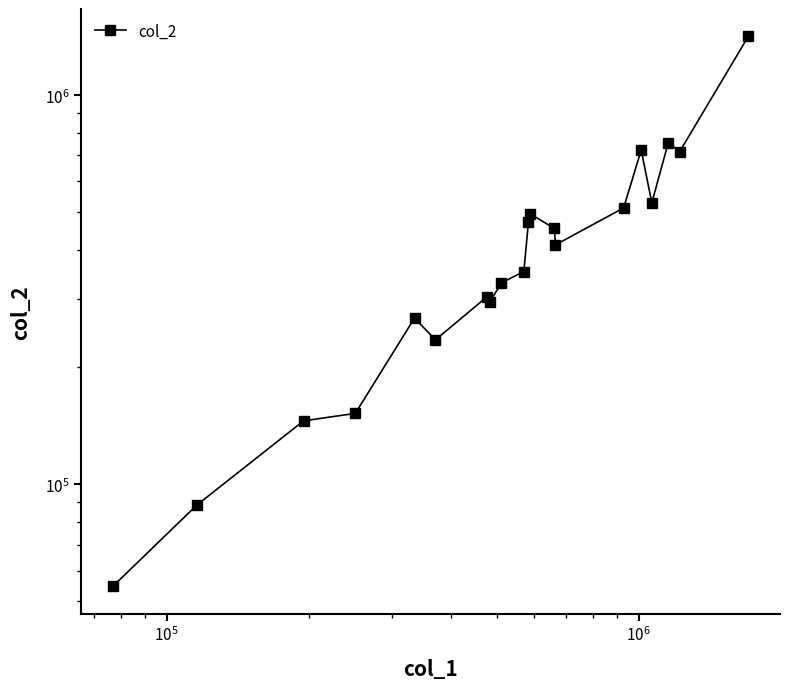

What is the minimum value shown in the chart?

54740